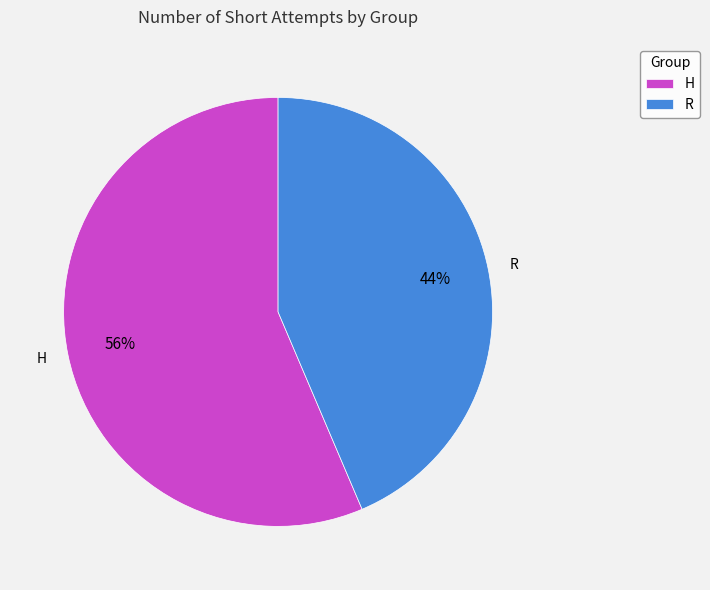

The R slice represents 44% of the pie. True or false?

True